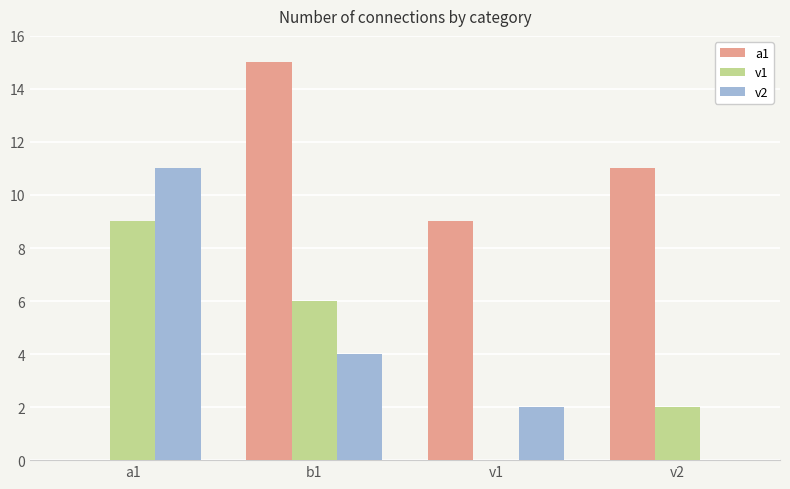

Which series has the largest total across all categories?

a1